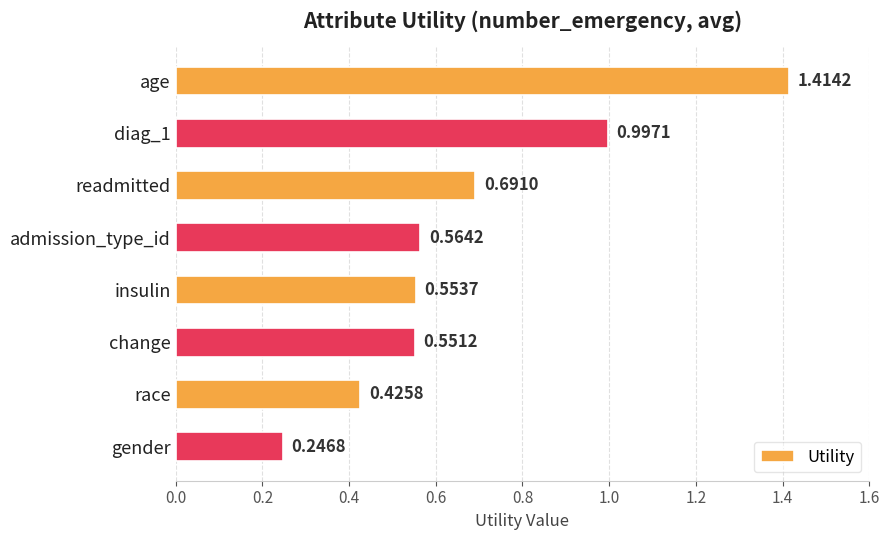

What is the label of the 7th bar from the top?

race